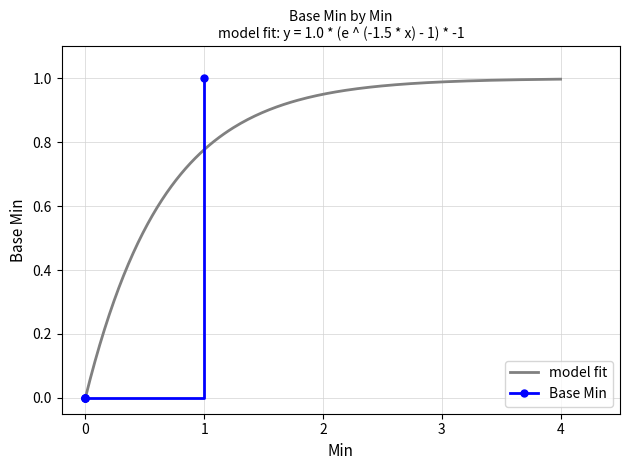

True or false: Base Min and Min intersect in this chart.

False